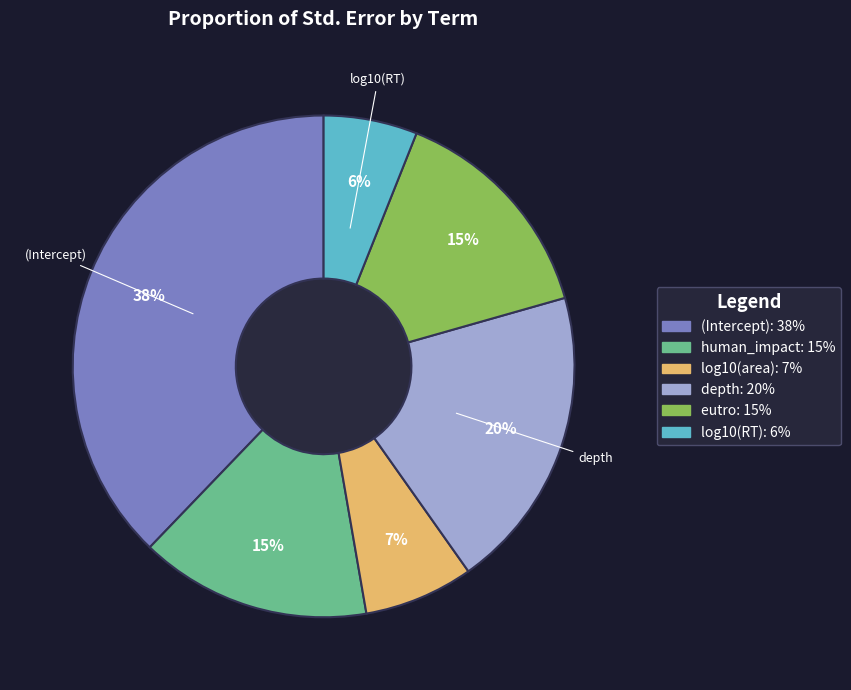

Does any single category account for the majority?

No